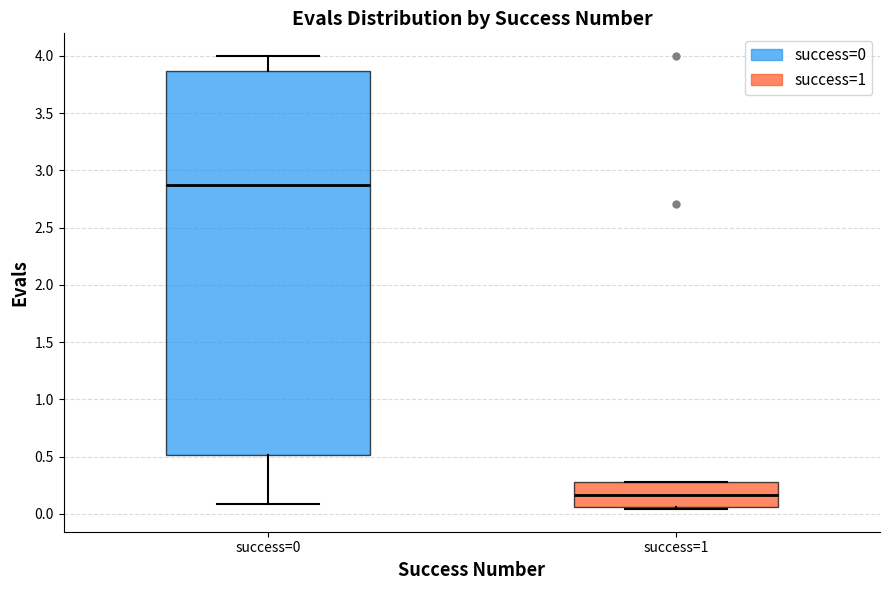

Comparing the boxes themselves (not the whiskers), which one is the tallest?

success=0